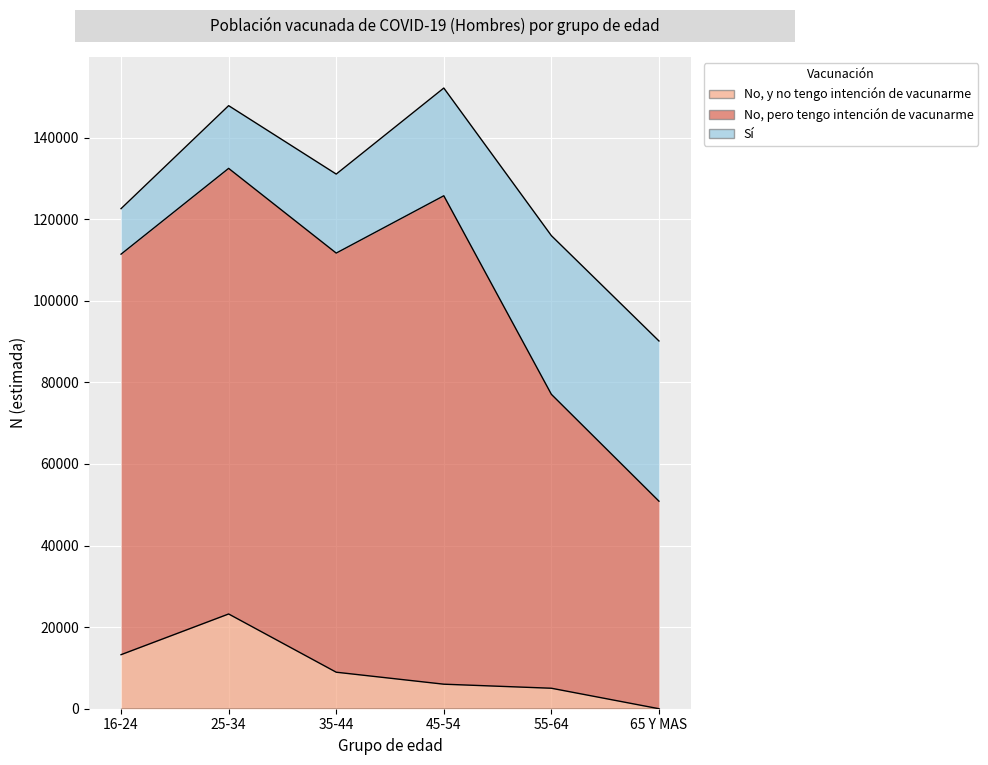

What is the label of the 2nd point from the left?

25-34